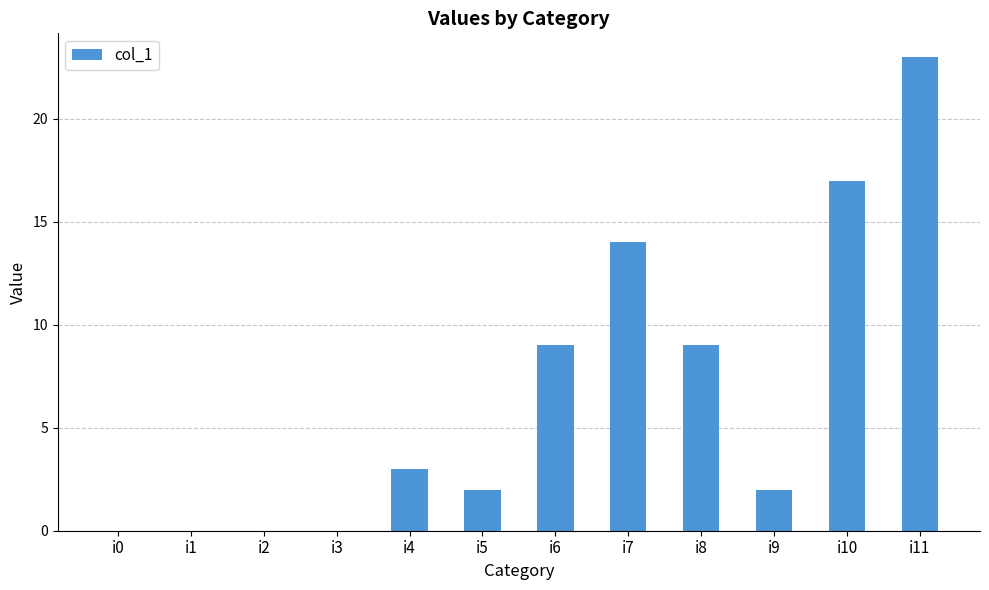

Which label corresponds to the largest value in the chart?

i11